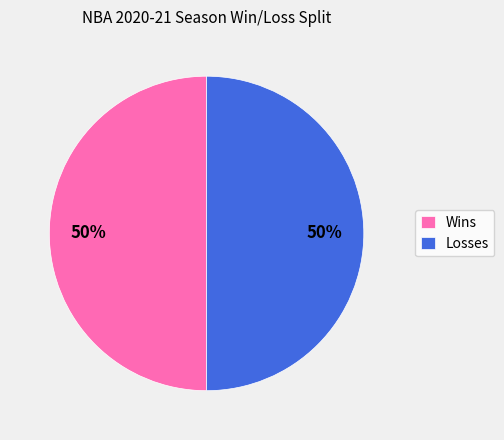

What percentage is the Losses slice, to the nearest percent?

50%